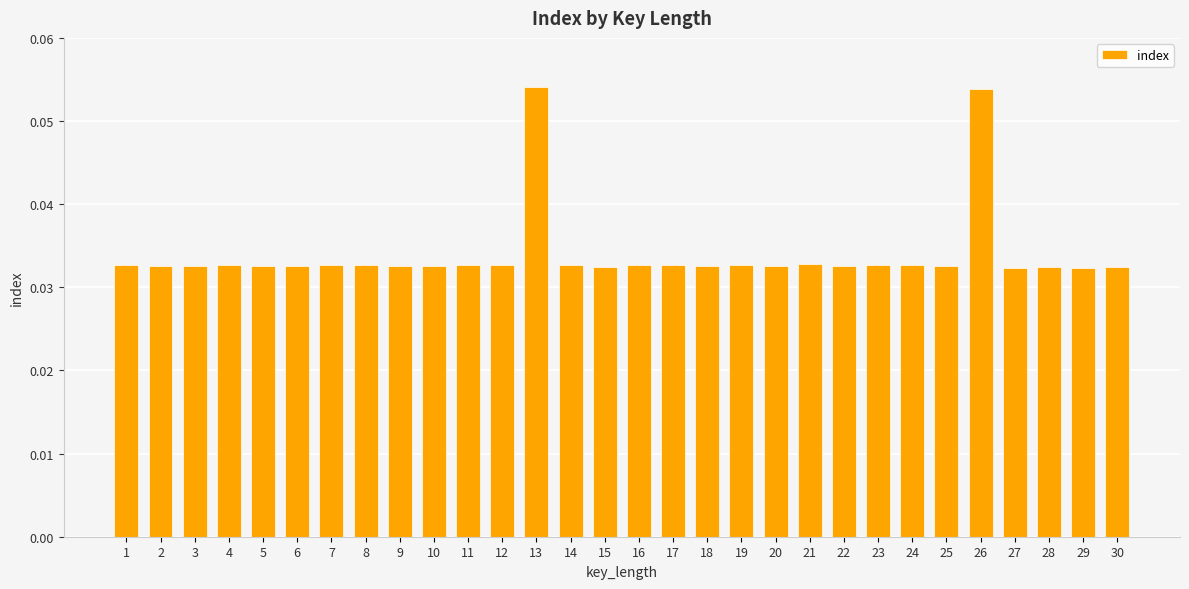

How many values are between 0 and 1?

30